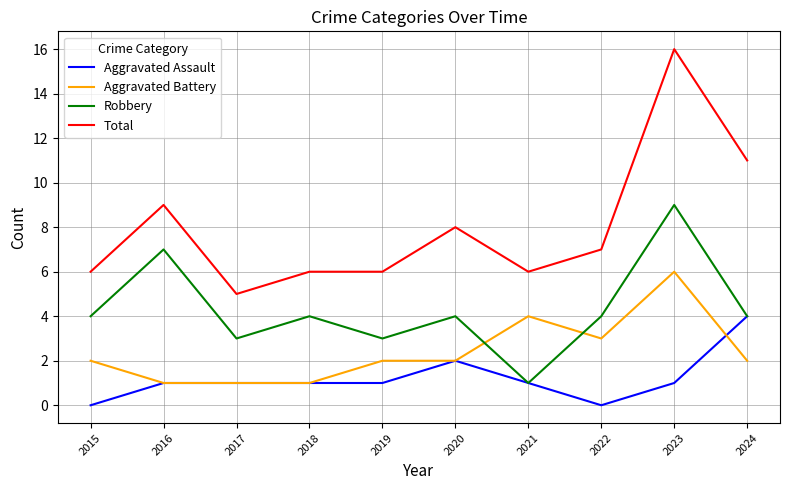

Is this an area chart (filled region under the line)?

No